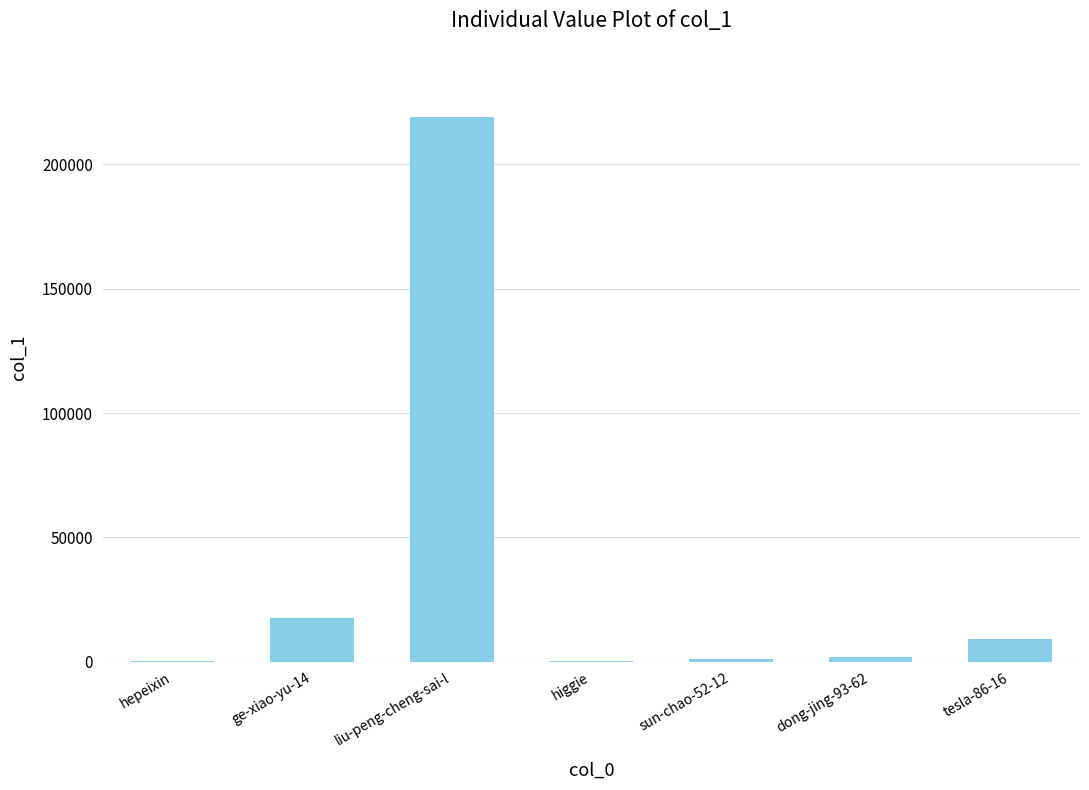

Which has a higher value, tesla-86-16 or dong-jing-93-62?

tesla-86-16